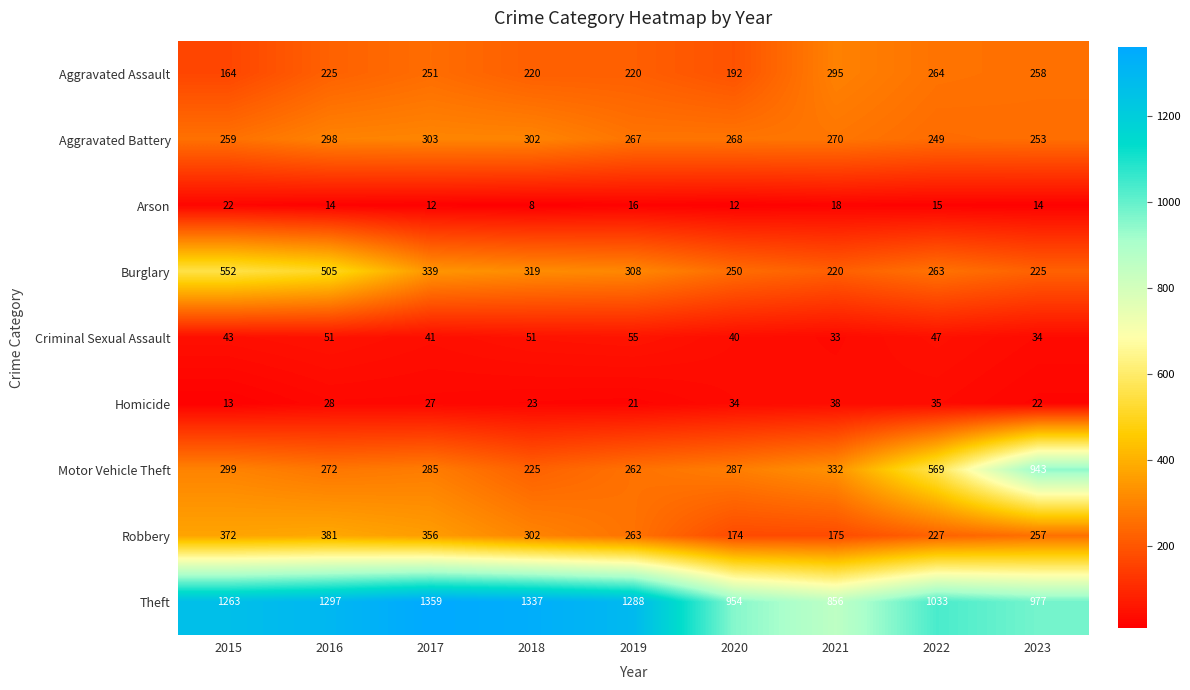

At which category is the sum across all series the highest?

2016